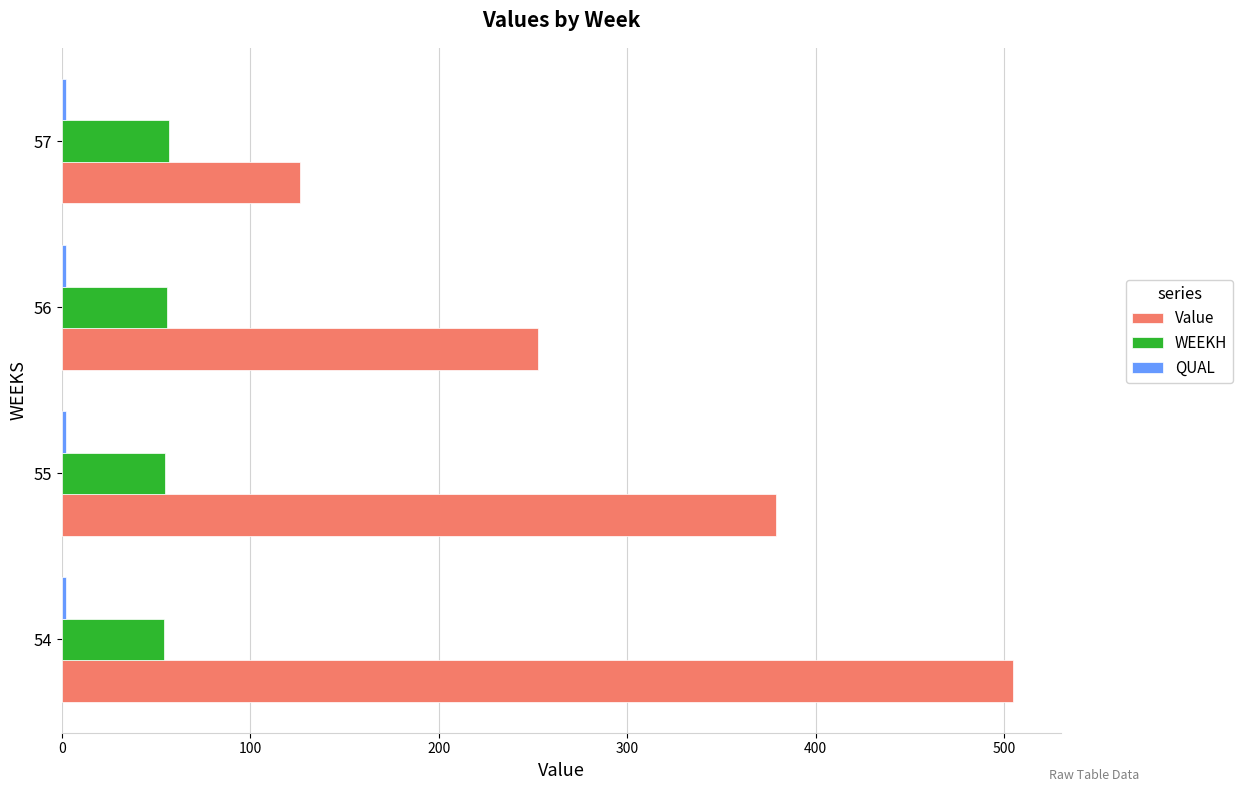

Rank the categories by Value value from lowest to highest.

57, 56, 55, 54